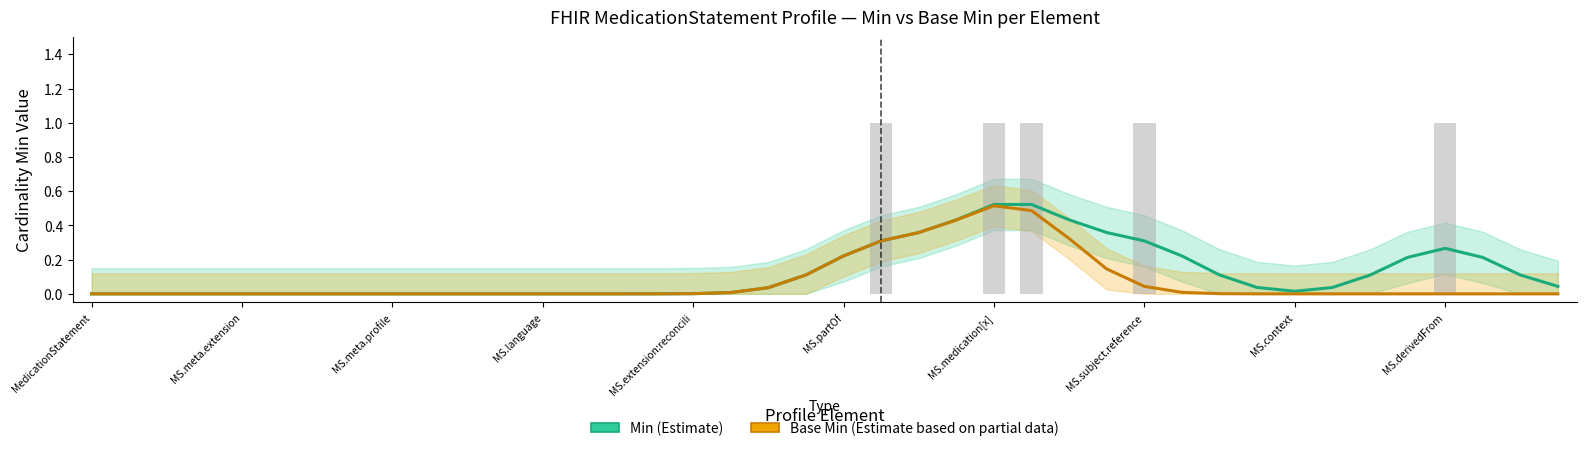

Which series has the largest total across all categories?

Min (Estimate)